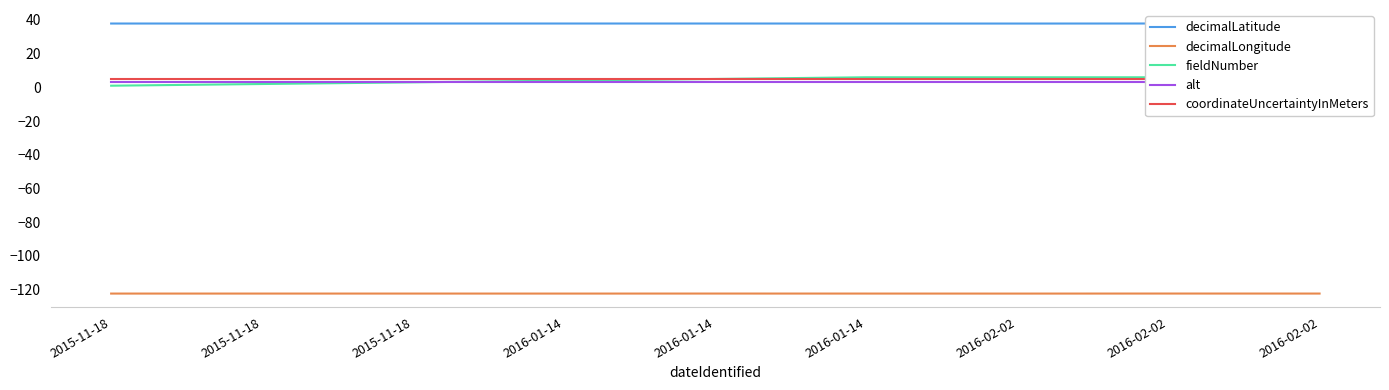

Reading right to left, transcribe all the data shown in this chart.

decimalLatitude: 37.9	37.9	37.9	37.9	37.9	37.9	37.9	37.9	37.9
decimalLongitude: -122.3	-122.3	-122.3	-122.3	-122.3	-122.3	-122.3	-122.3	-122.3
fieldNumber: 6.0	6.0	6.0	6.0	5.0	4.0	3.0	2.0	1.0
alt: 3.0	3.0	3.0	3.0	3.0	3.0	3.0	3.0	3.0
coordinateUncertaintyInMeters: 5.0	5.0	5.0	5.0	5.0	5.0	5.0	5.0	5.0